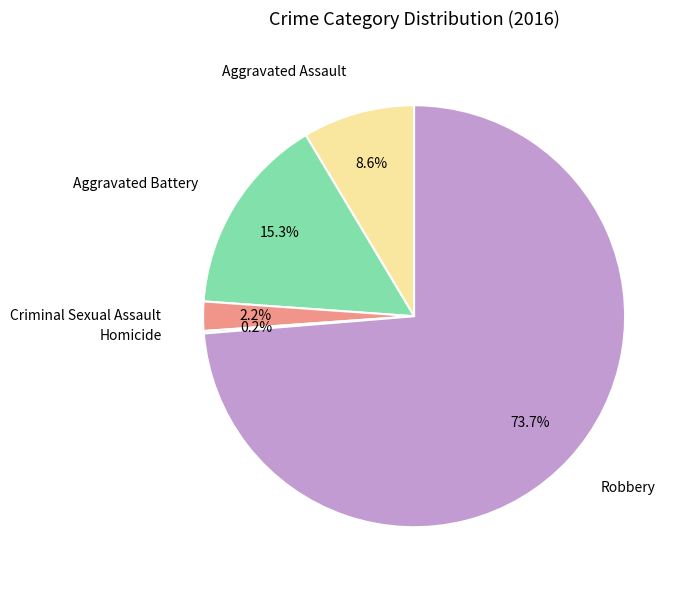

To the nearest percent, what portion does Aggravated Battery represent?

15%